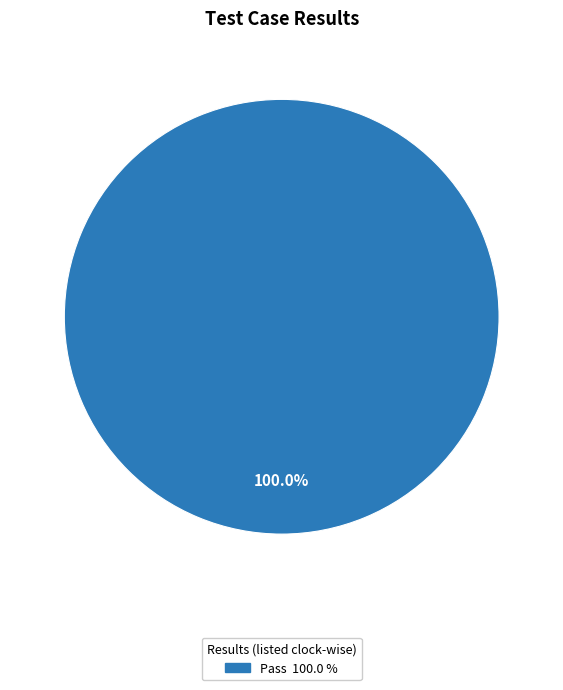

Is there a majority slice in this chart?

Yes